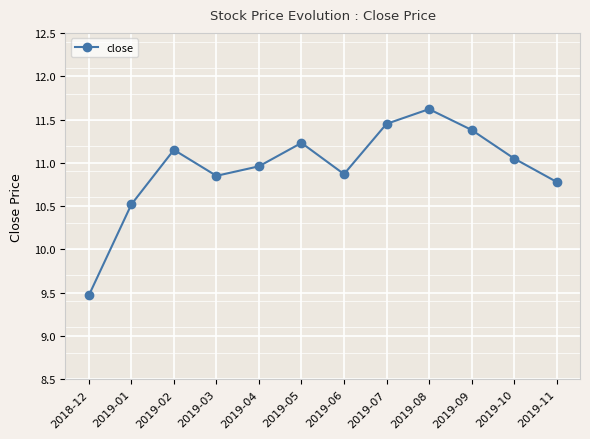

Is it true that the value at 2019-11 is 10.8?

True